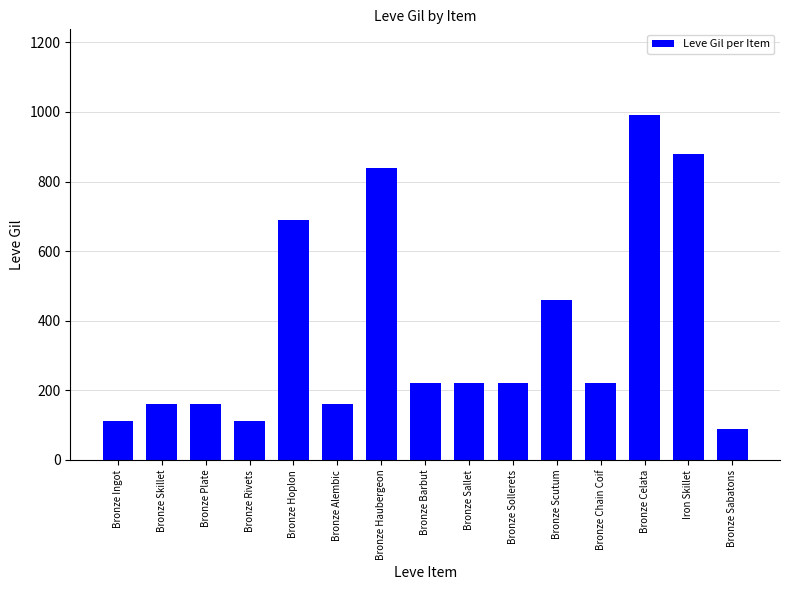

The value at Bronze Barbut is 126. True or false?

False